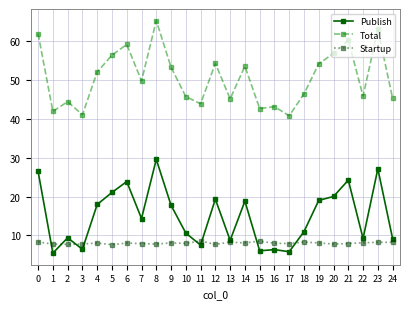

True or false: Startup has a value of 7.7 at 12.

True